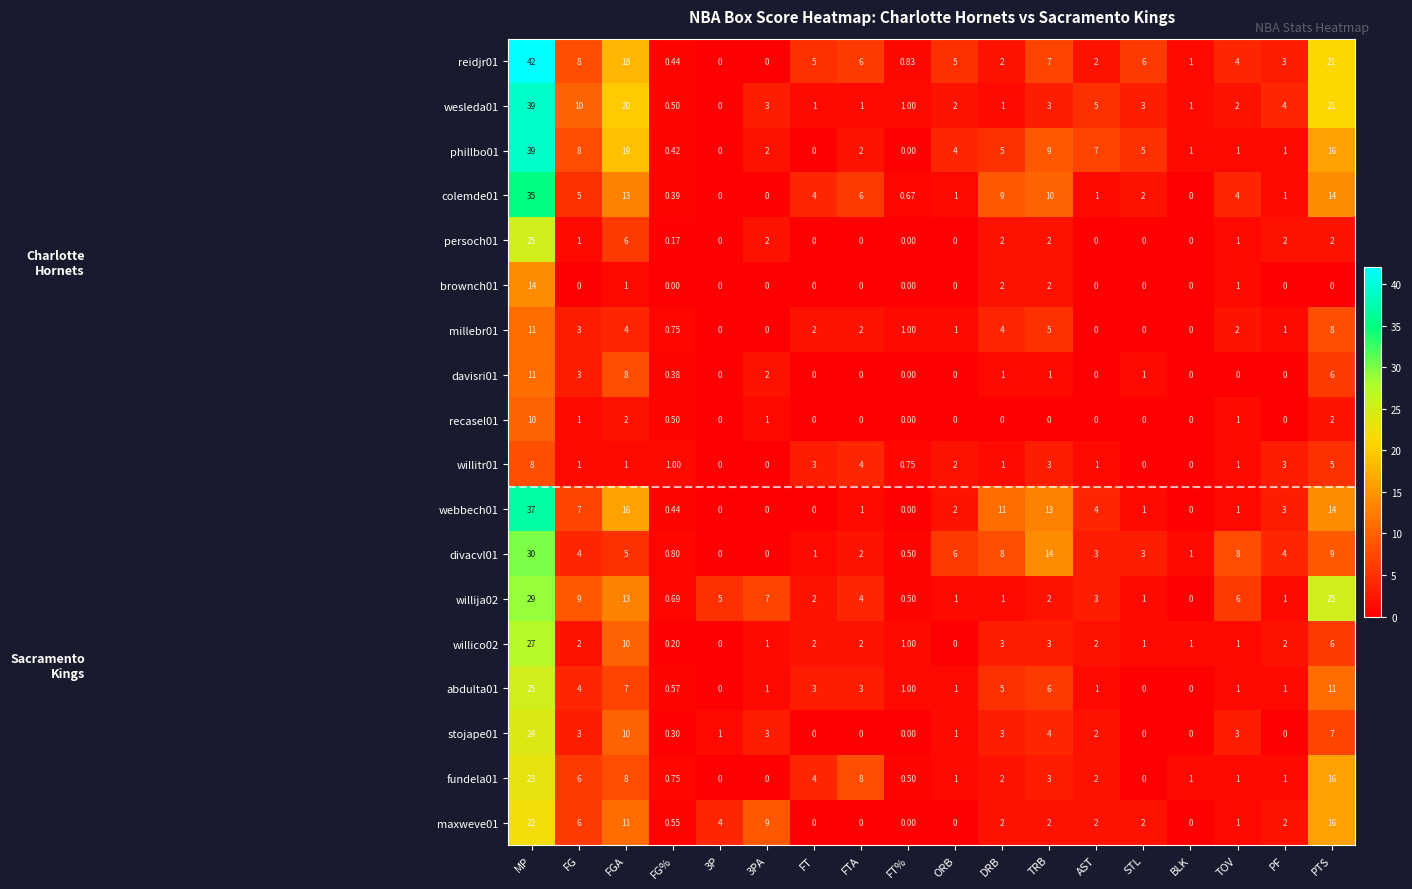

Is the value of colemde01 at FG greater than the value of reidjr01 at FGA?

No